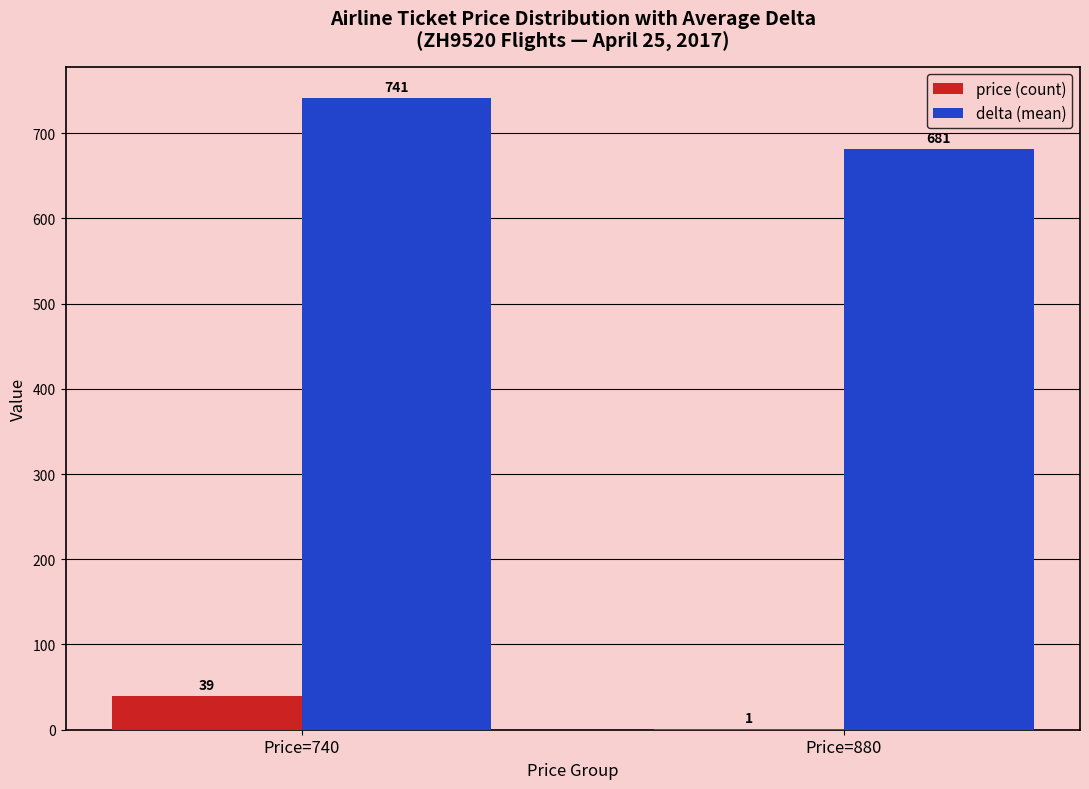

Which series has the largest total across all categories?

delta (mean)